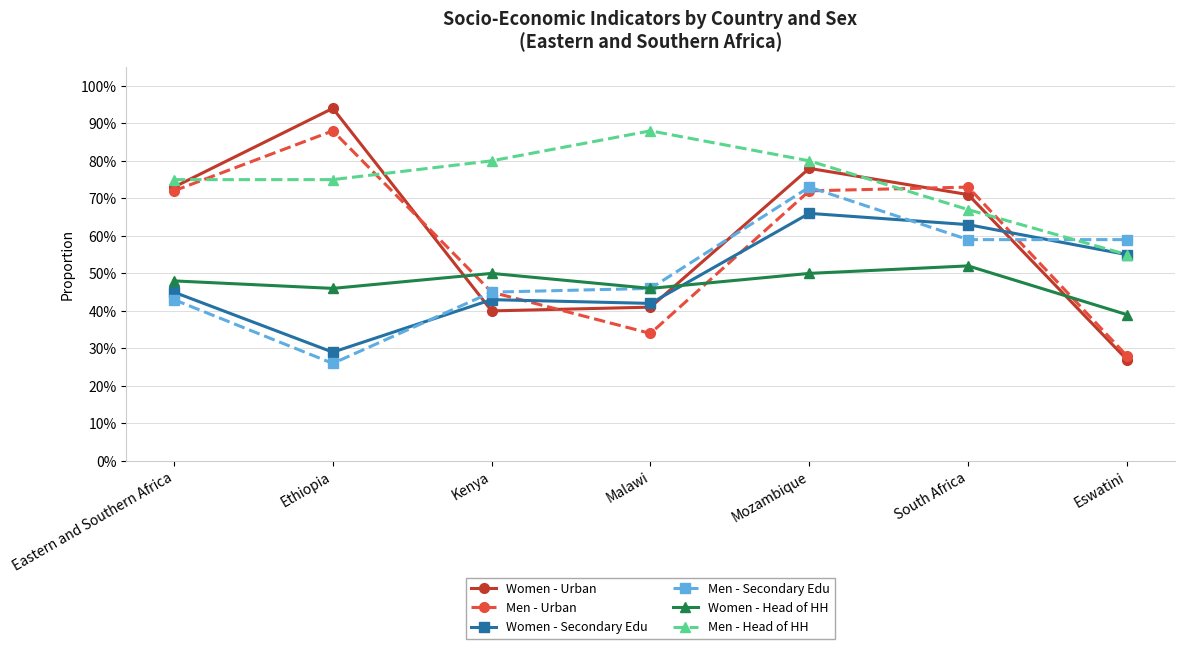

Which series has the largest total across all categories?

Men - Head of HH